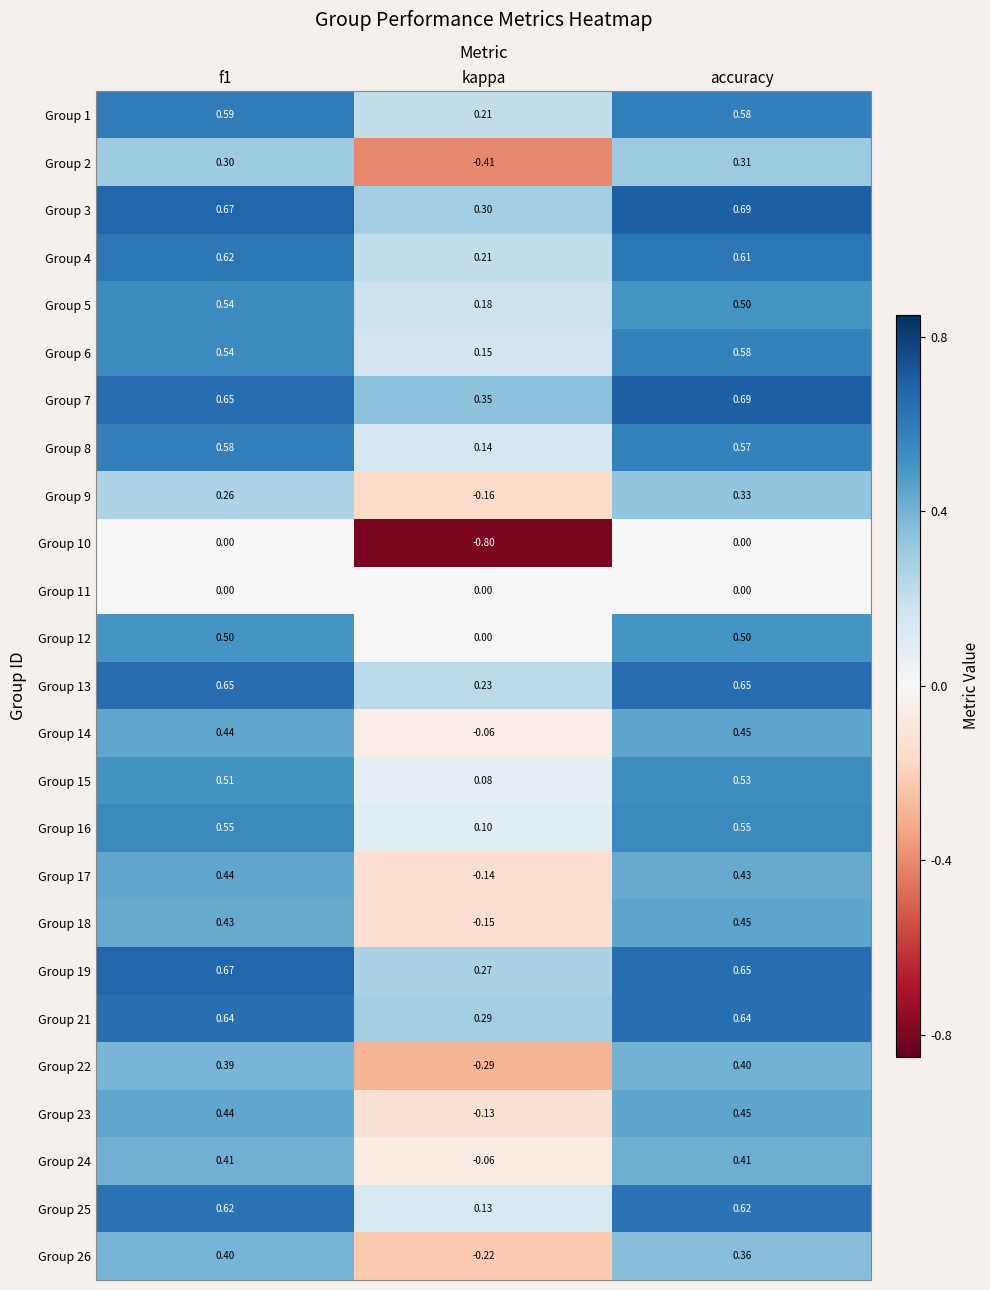

Which category has the lowest value across all series?

kappa